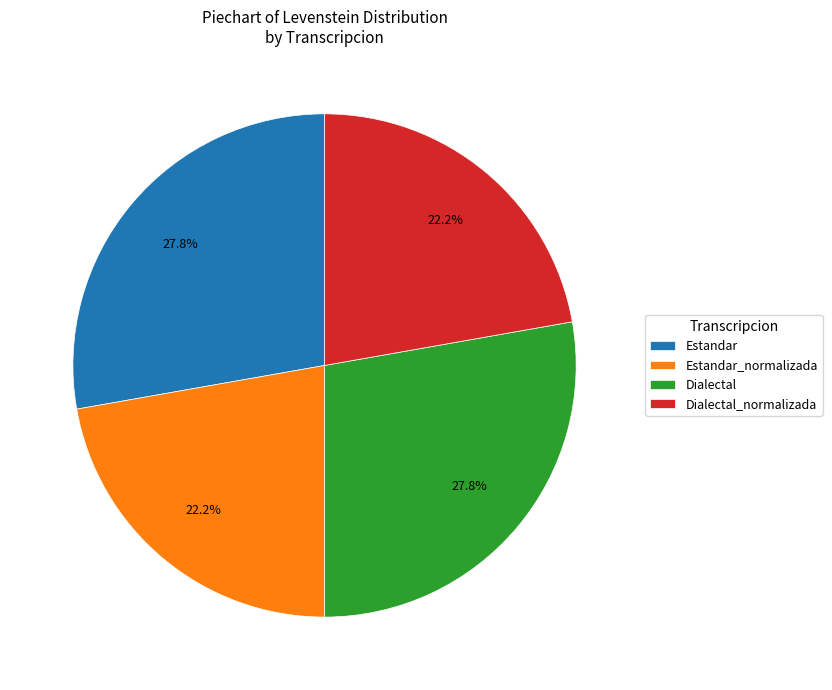

What percentage is the Dialectal_normalizada slice, to the nearest percent?

22%